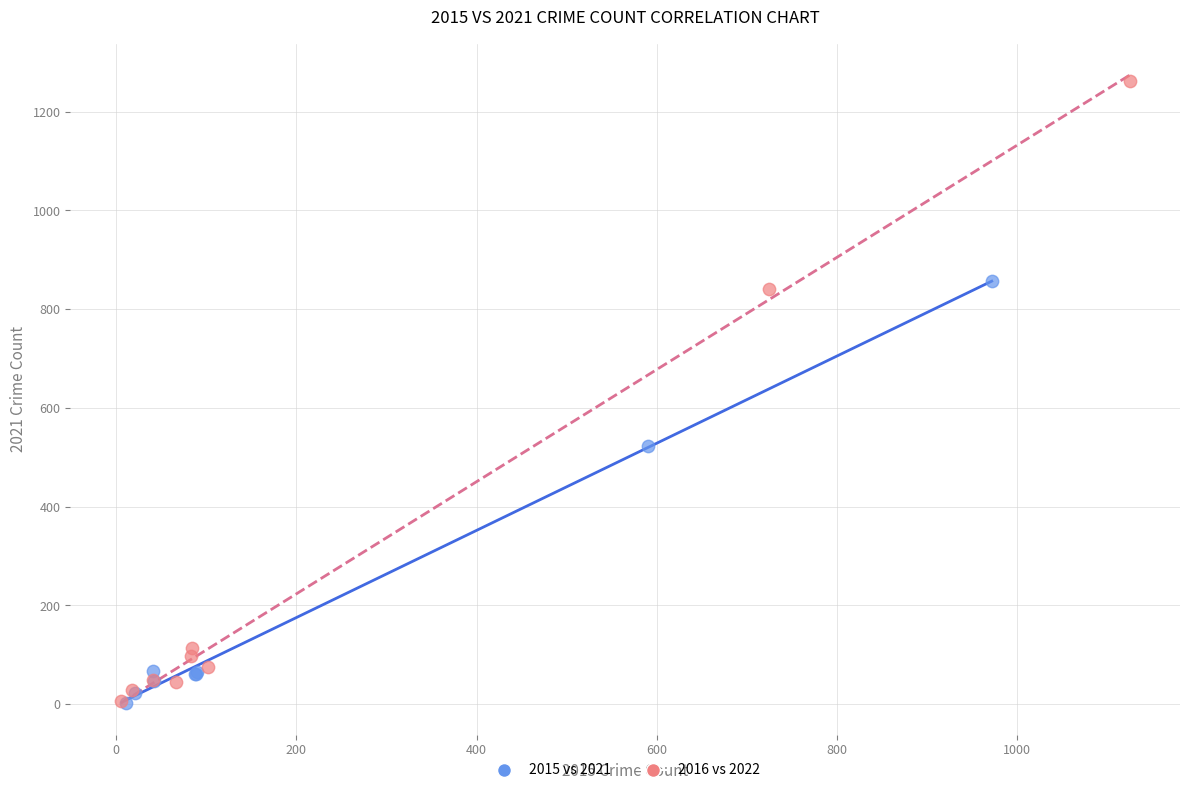

Which series reaches the maximum Y coordinate?

2016 vs 2022